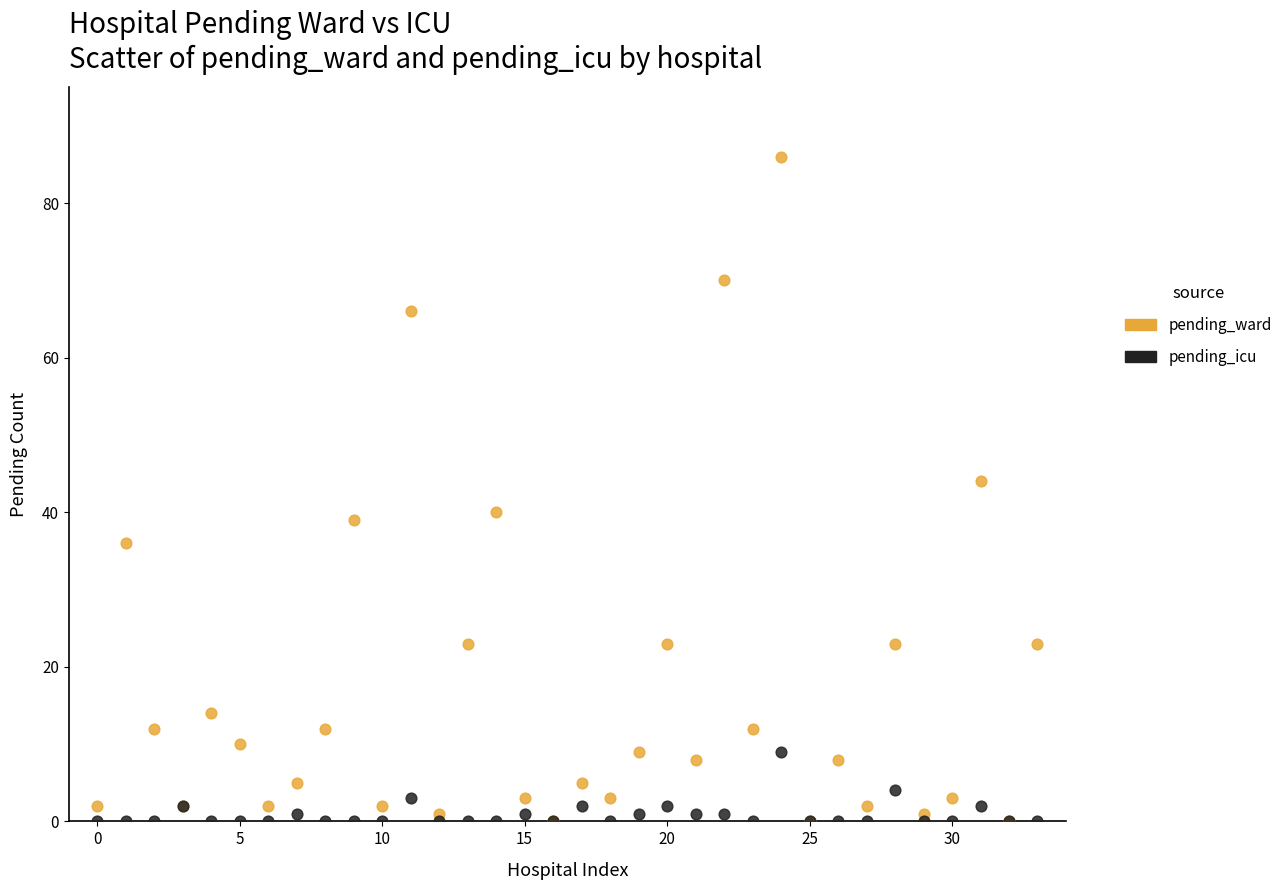

Across all series, what Y value is closest to 43?

44